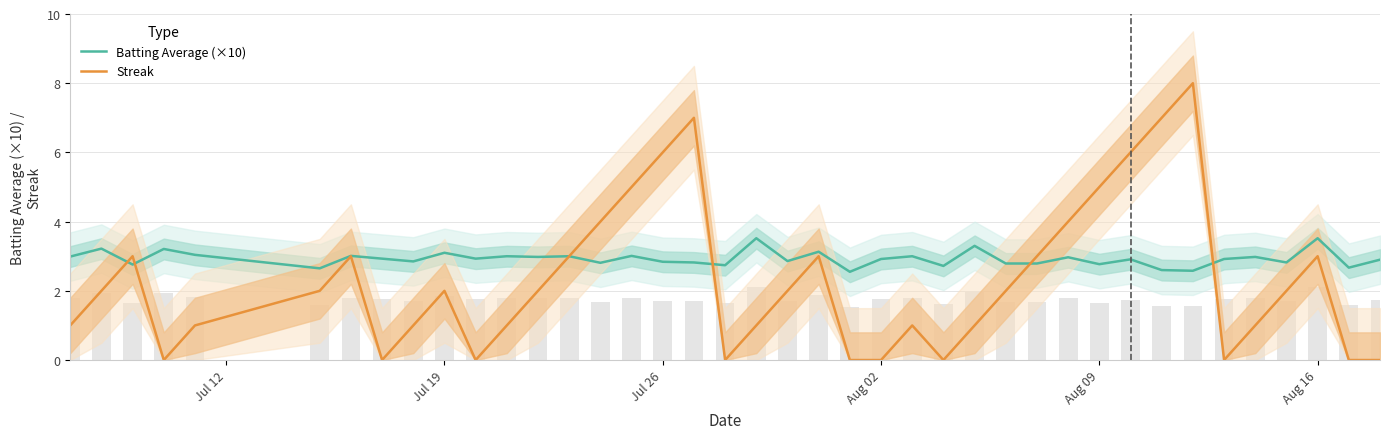

What is the difference between the second highest and minimum values in the Batting Average (×10) series?

1.0